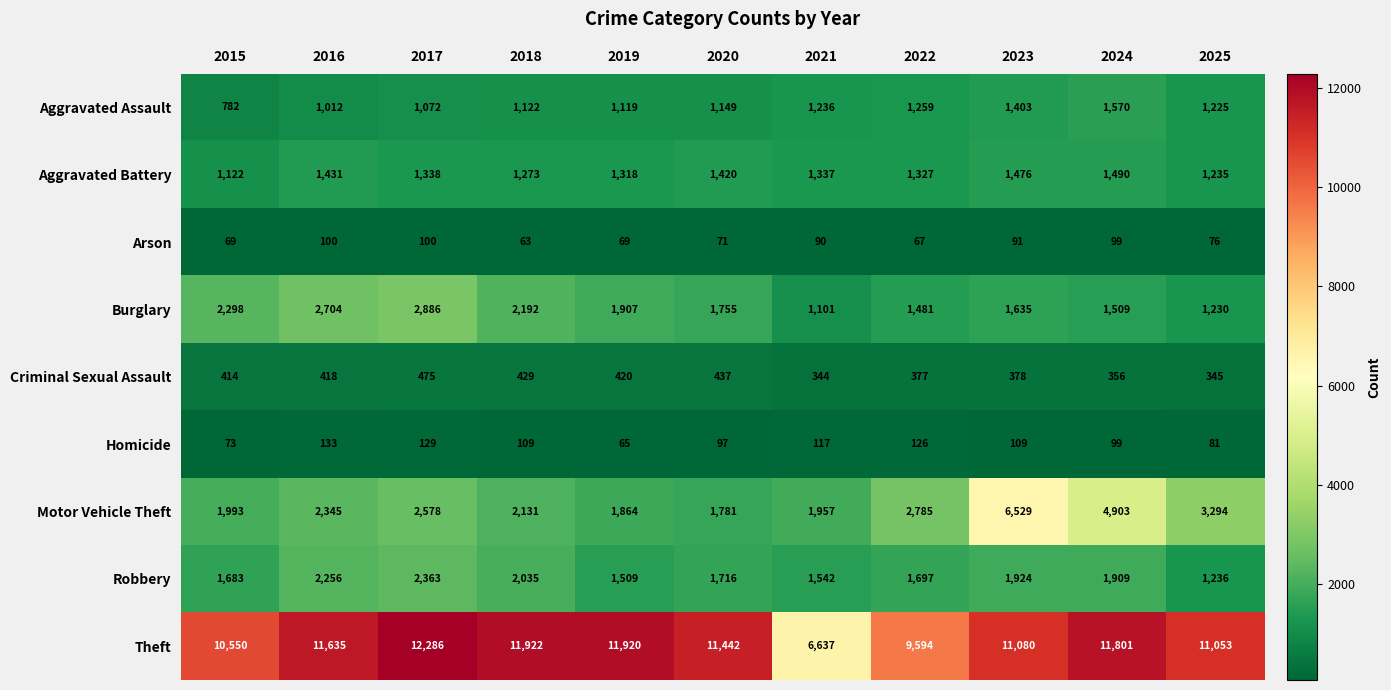

At which label is Theft closest to 9461?

2022